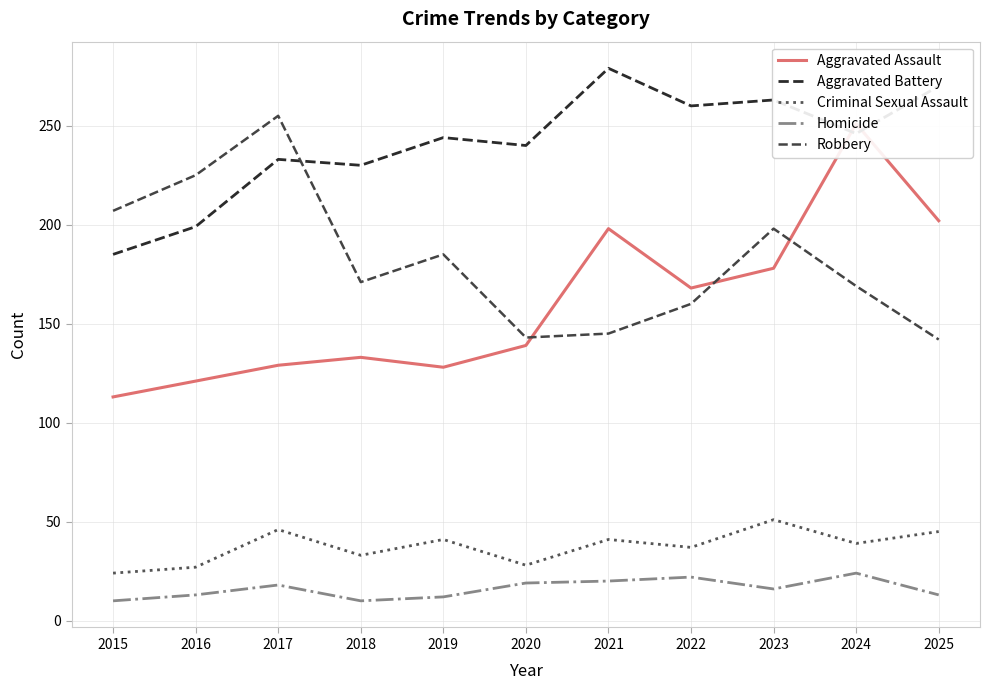

At which category is the sum across all series the highest?

2024